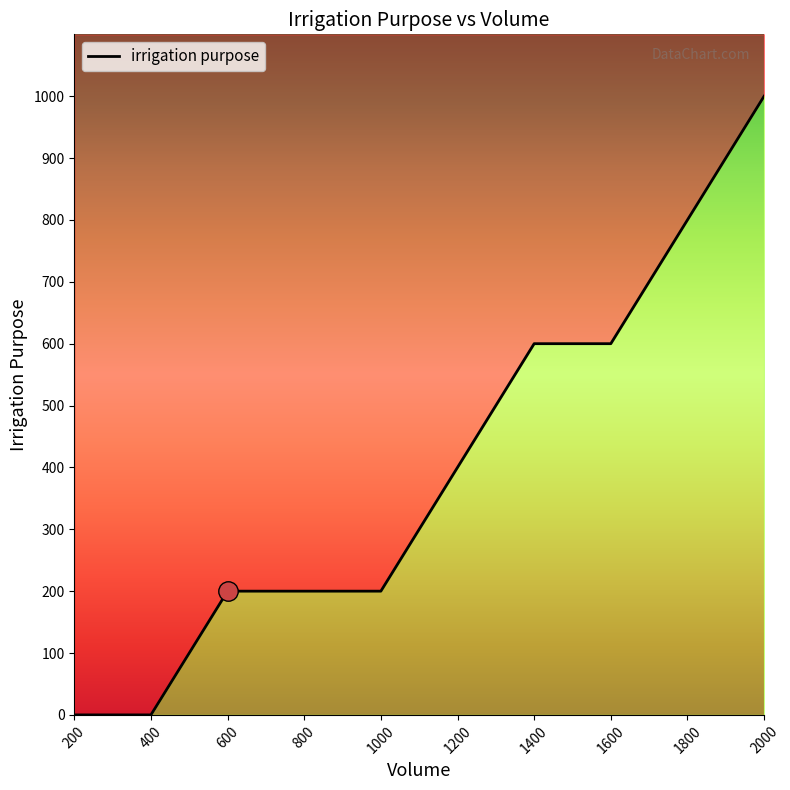

List the labels in order of value, smallest first.

200, 400, 600, 800, 1000, 1200, 1400, 1600, 1800, 2000